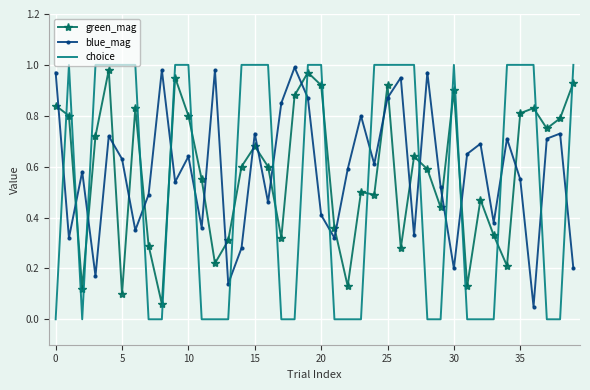

How many times do green_mag and blue_mag cross each other?

21